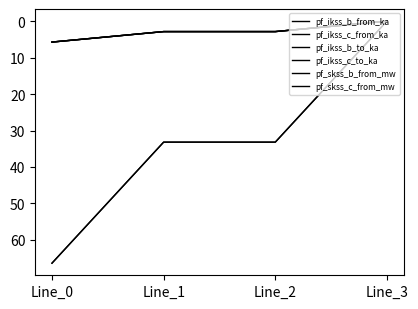

What is the sum of the pf_skss_b_from_mw values at Line_3 and Line_0?

66.4